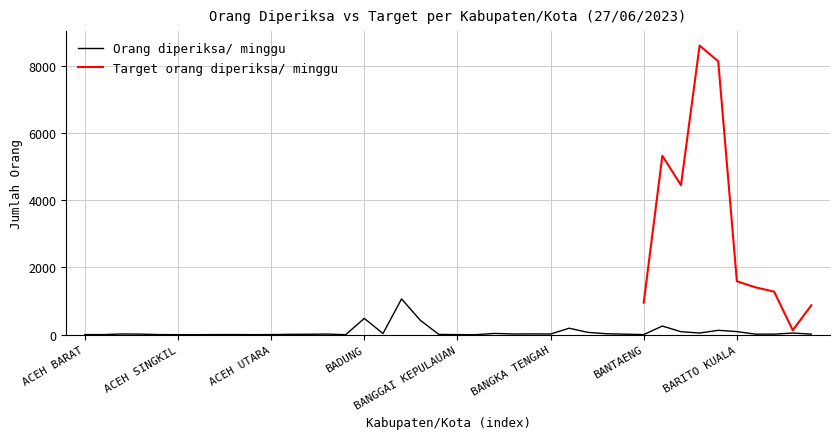

The value at BARRU is 17. True or false?

True